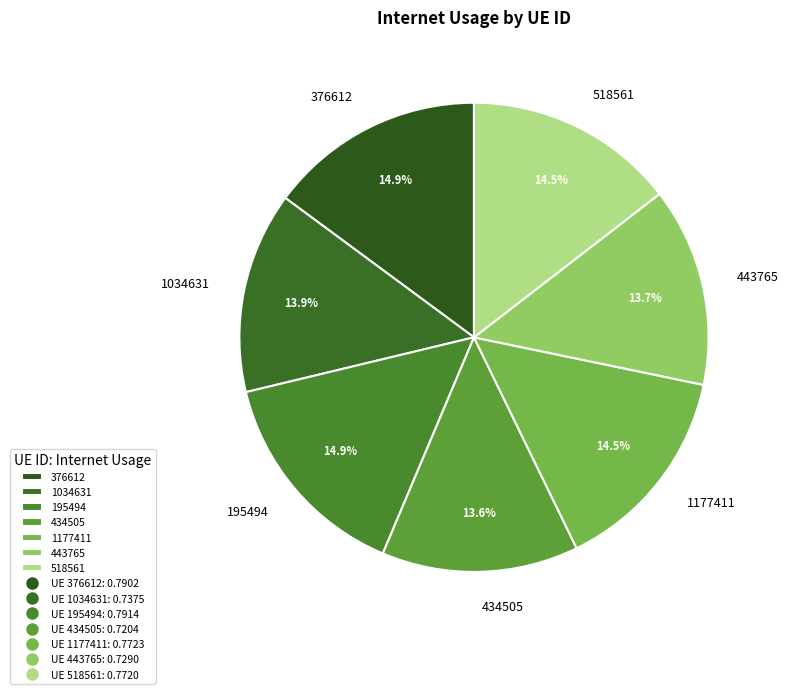

Is there any slice that represents more than half of the pie?

No